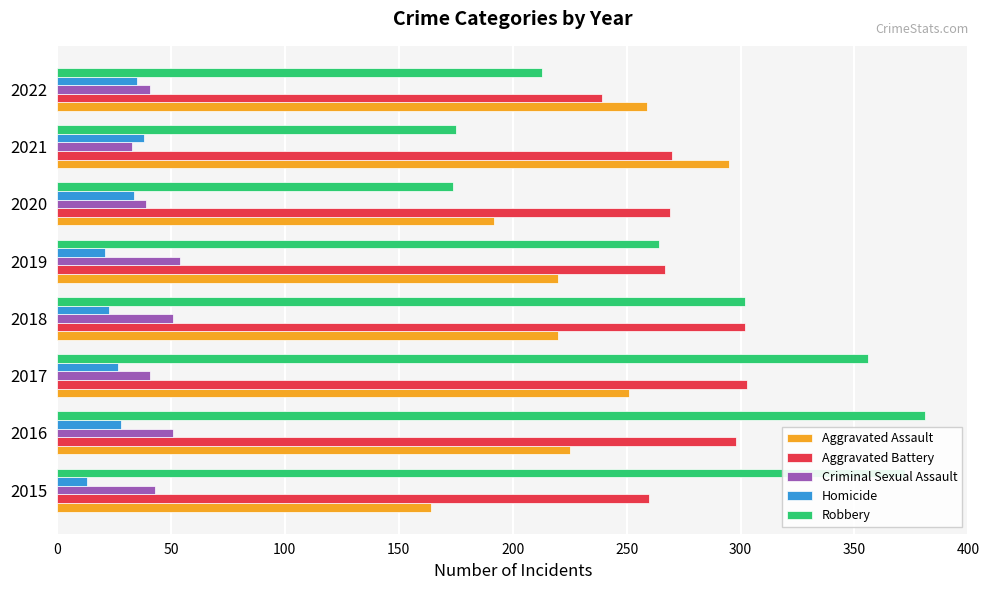

What is the average value of the Robbery series?

280